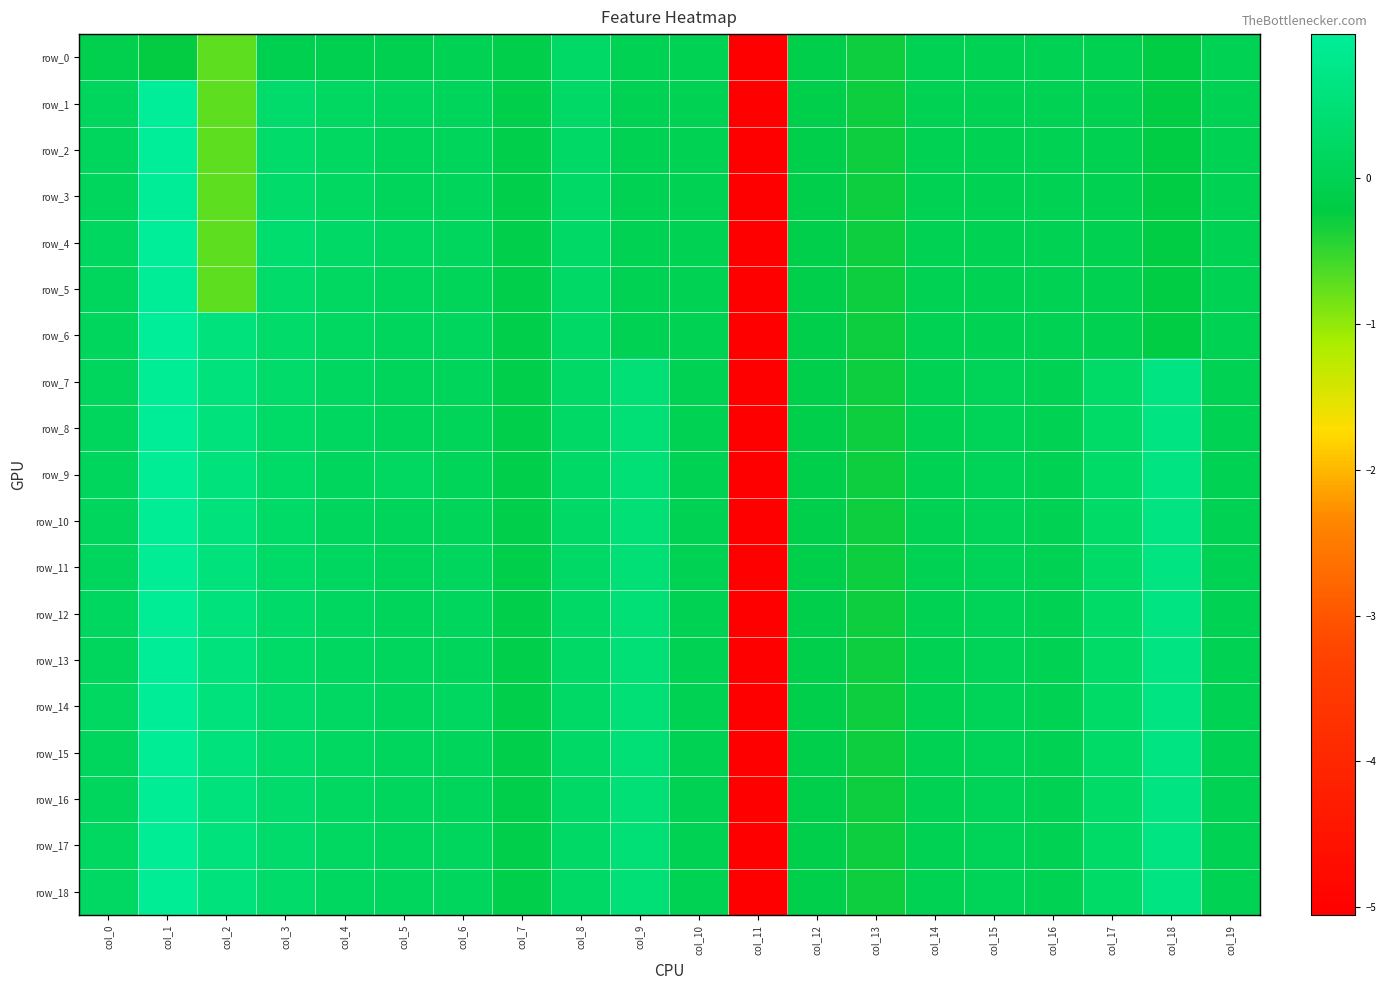

What is the total value across all series at col_8?

4.6